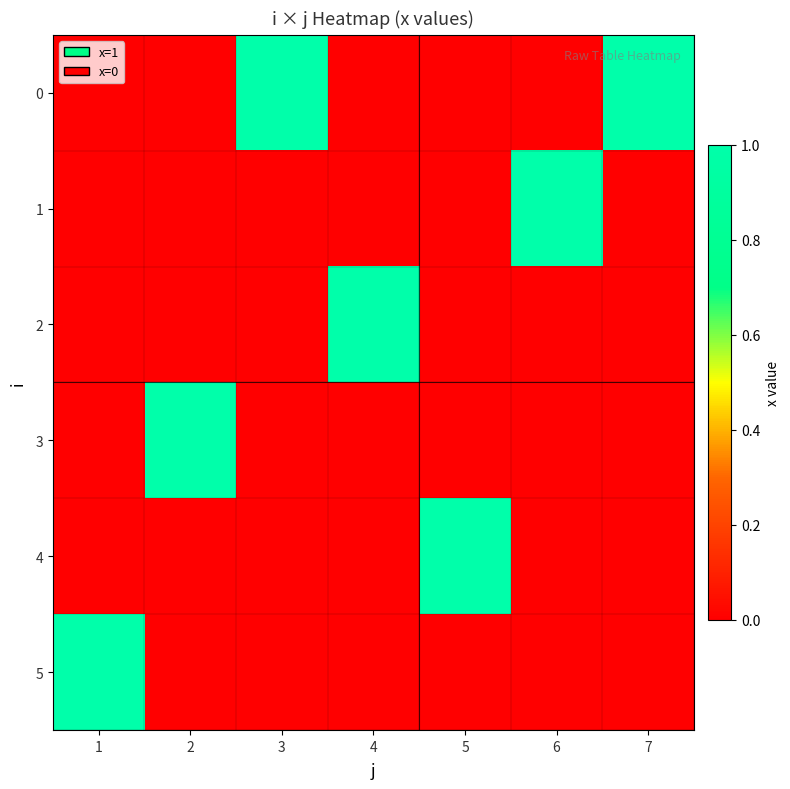

List the series in order of their peak value, lowest first.

0, 1, 2, 3, 4, 5